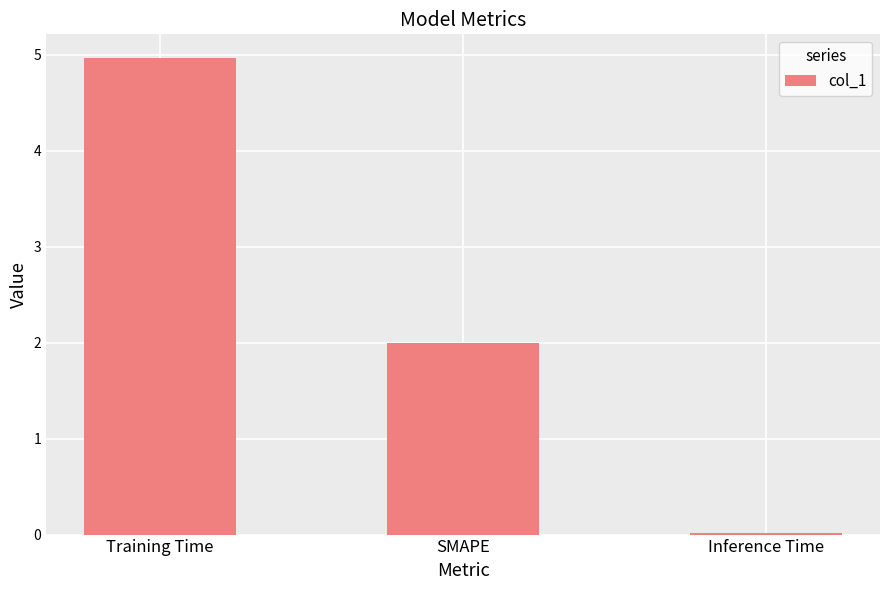

What is the label of the 2nd bar from the right?

SMAPE